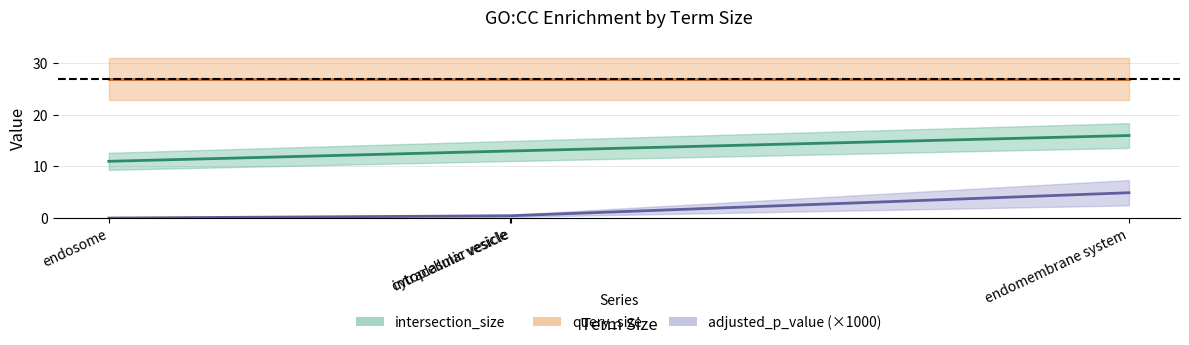

Which label corresponds to the largest value in the chart?

endomembrane system